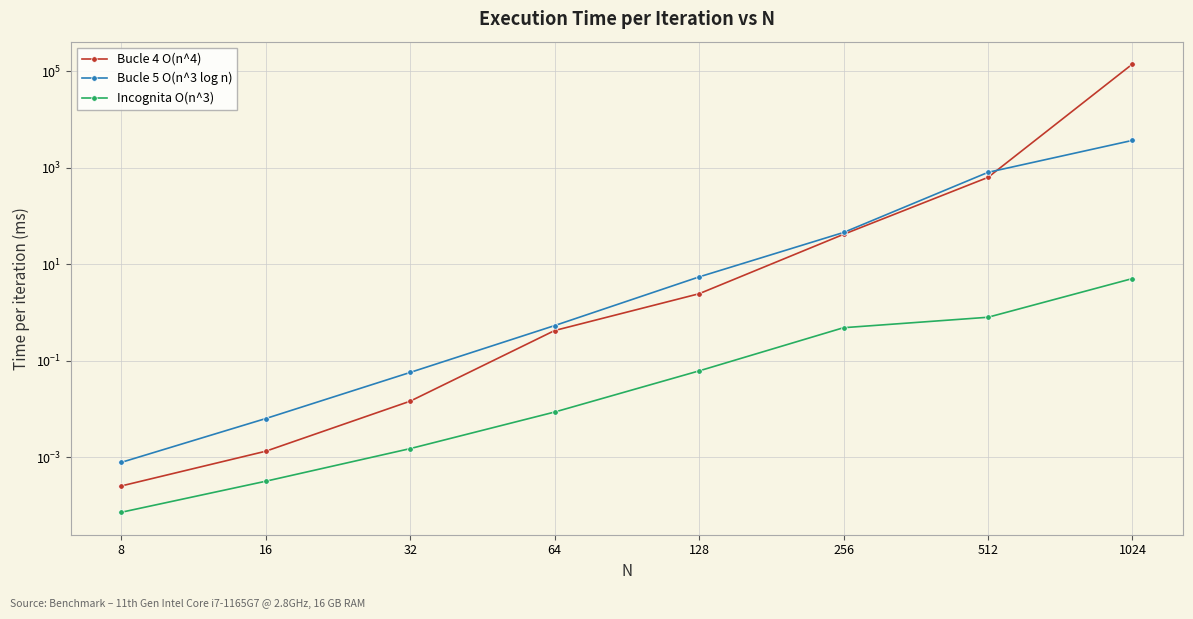

True or false: Bucle 5 O(n^3 log n) and Incognita O(n^3) intersect in this chart.

False